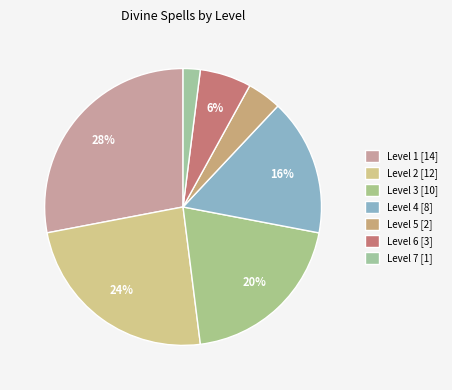

Does Level 7 account for over 50% of the chart?

No